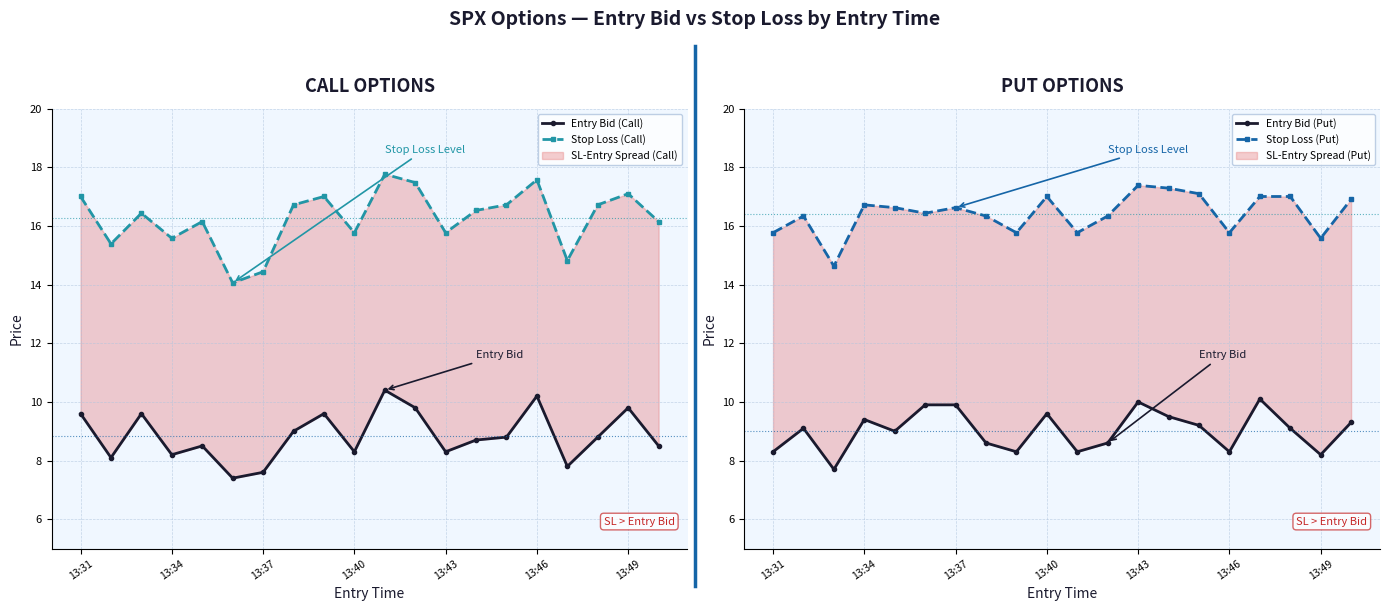

At which category is the sum across all series the highest?

10